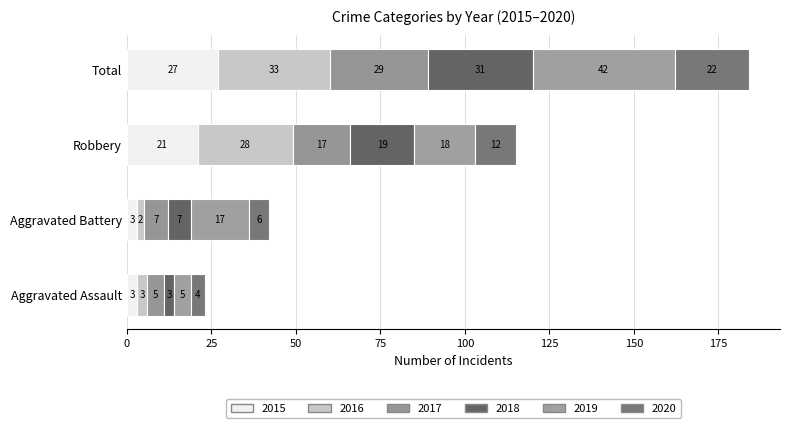

Reading left to right, extract all data points from this chart.

2015: 3	3	21	27
2016: 3	2	28	33
2017: 5	7	17	29
2018: 3	7	19	31
2019: 5	17	18	42
2020: 4	6	12	22